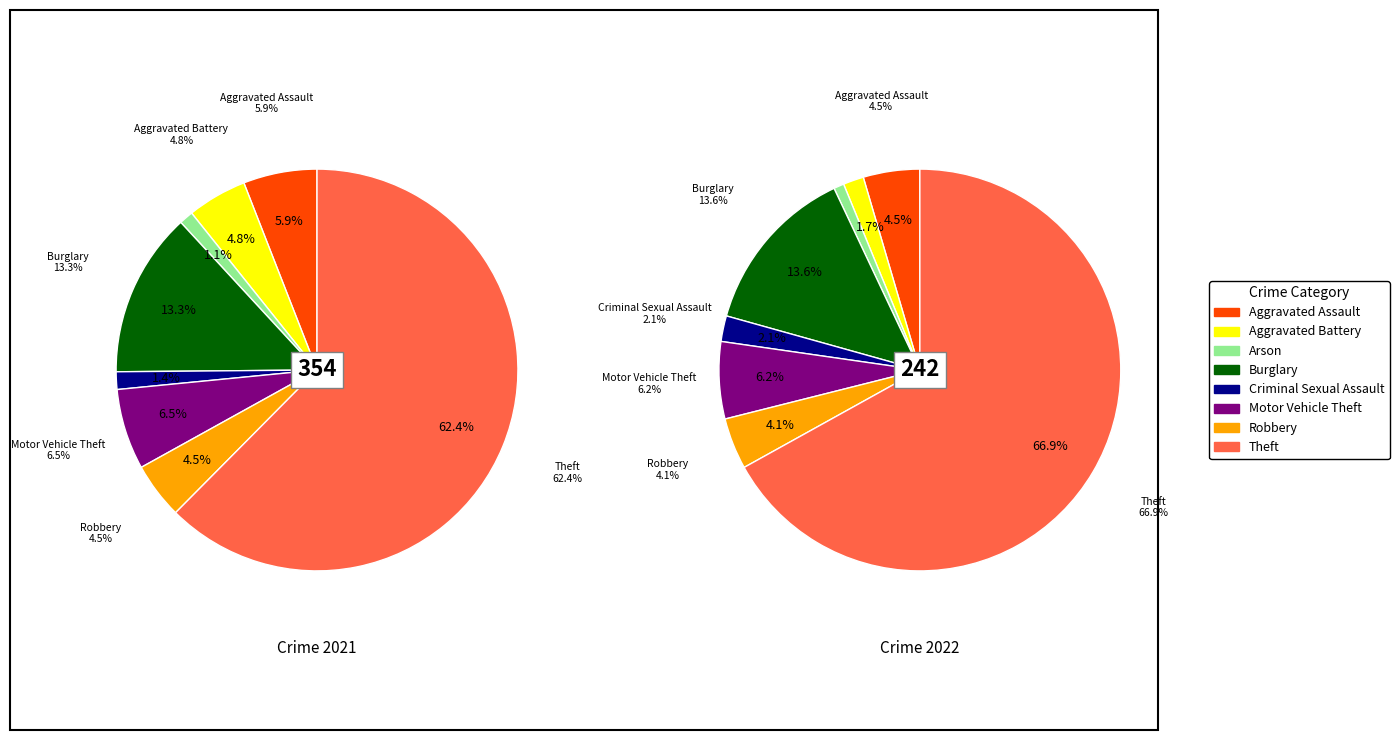

To the nearest percent, what portion does 5 represent?

6%